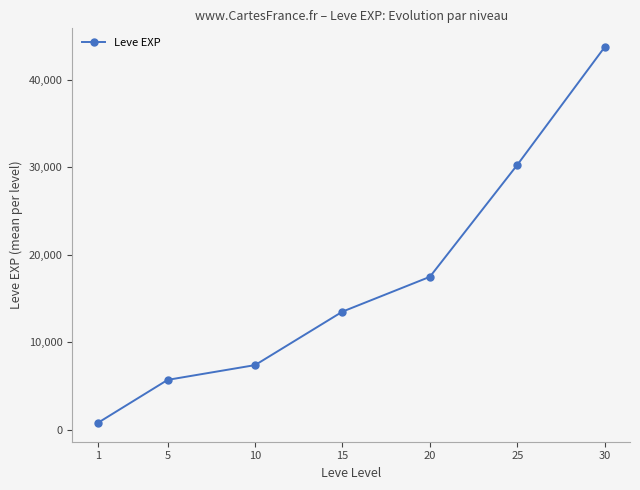

Is it true that the value at 10 is 3140?

False